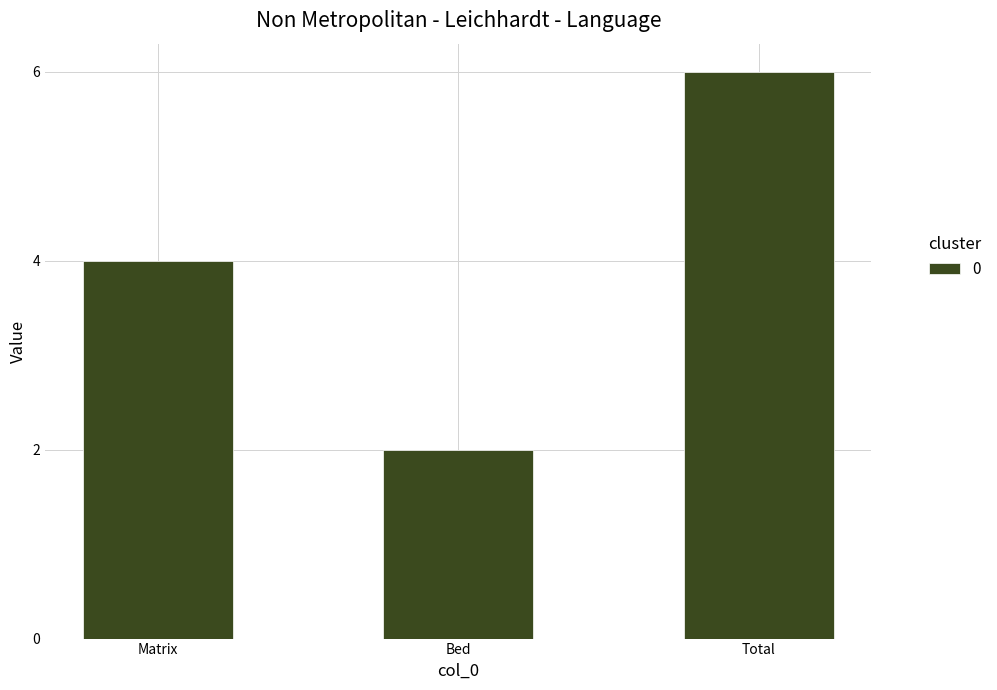

What is the label of the 1st bar from the left?

Matrix